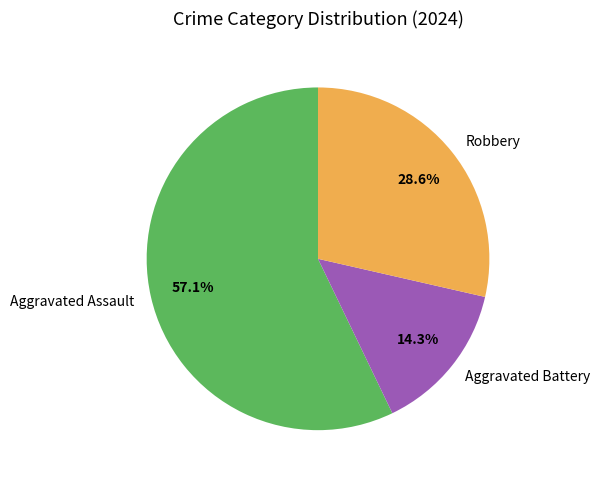

Which has a higher value, Aggravated Battery or Aggravated Assault?

Aggravated Assault